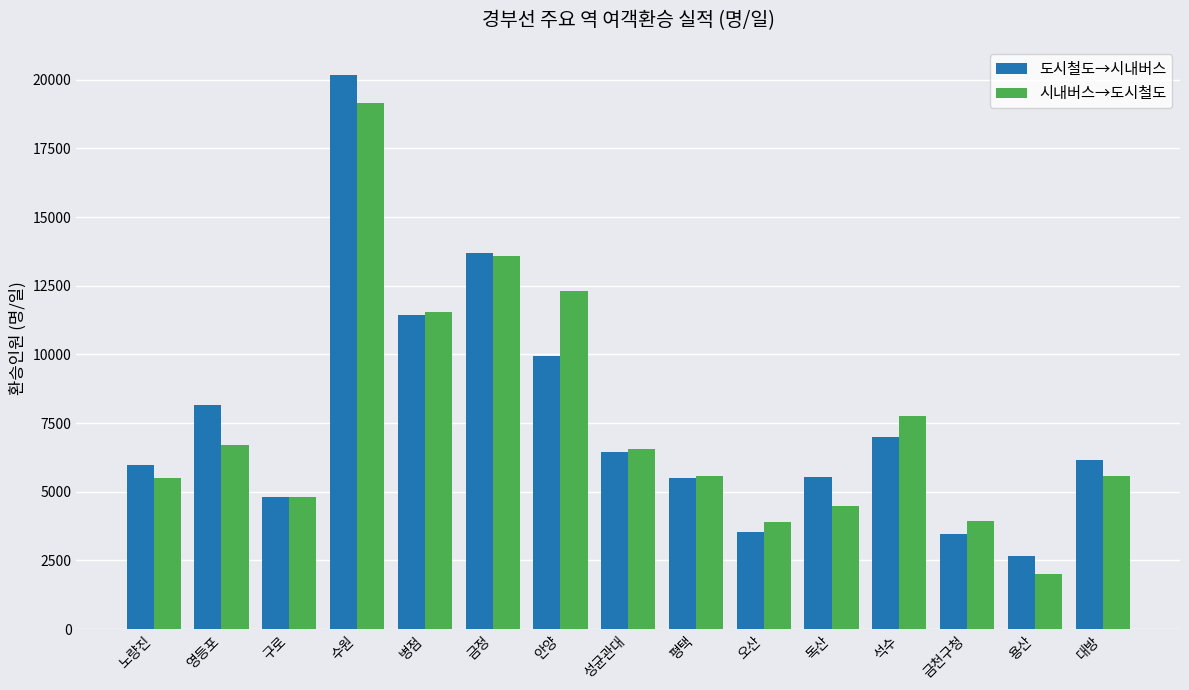

The 시내버스→도시철도 series shows 695 at 용산. True or false?

False